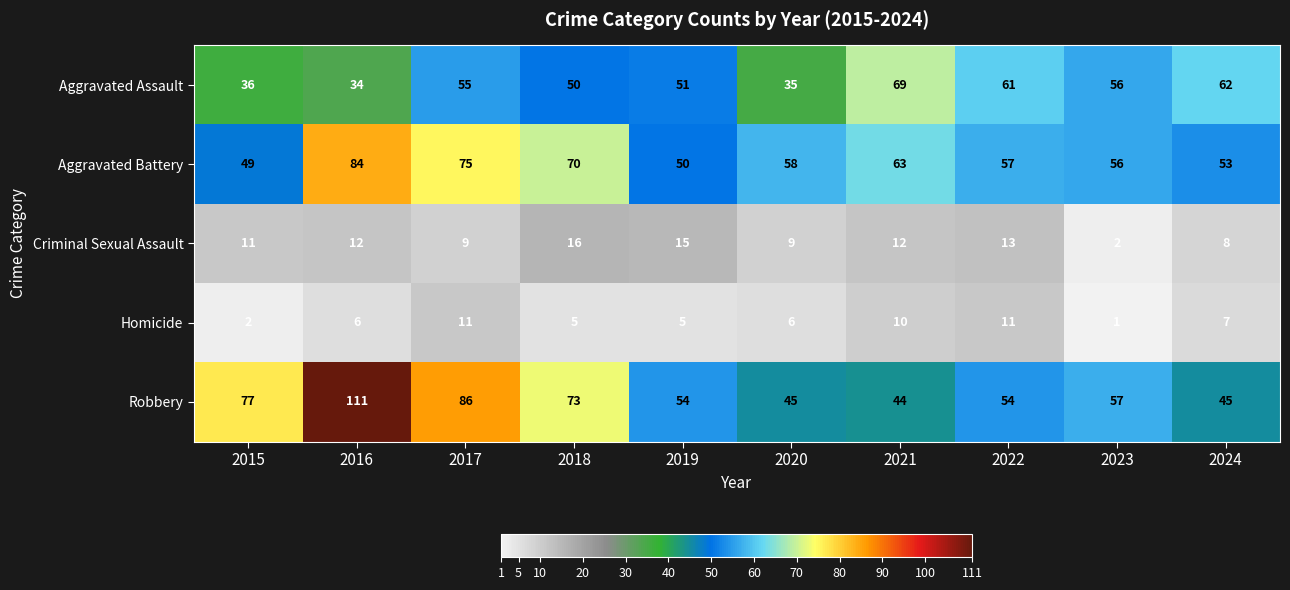

What is the difference between the maximum and minimum values in the Criminal Sexual Assault series?

14